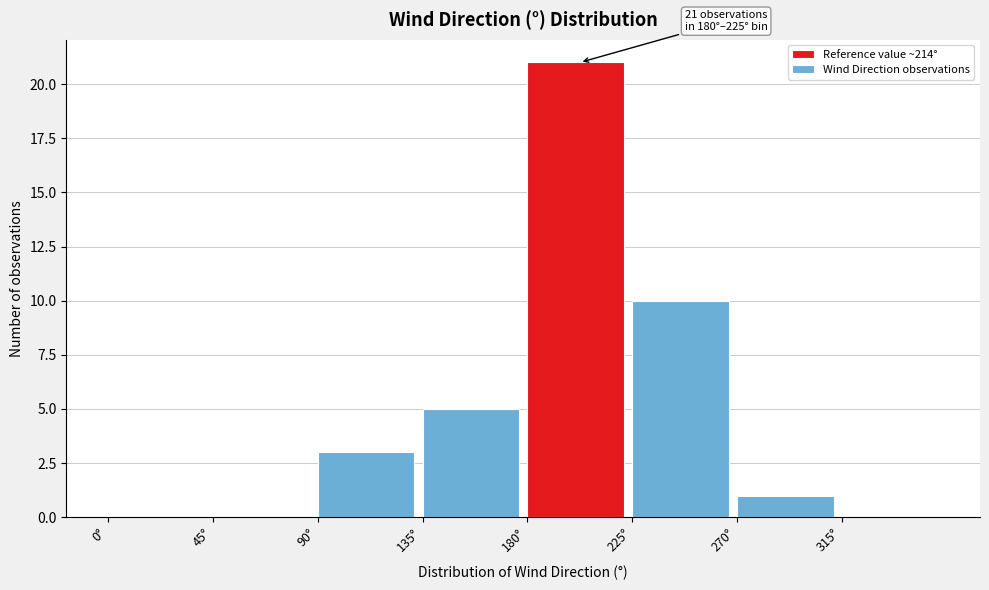

Which range on the x-axis has the tallest bar?

180 to 225